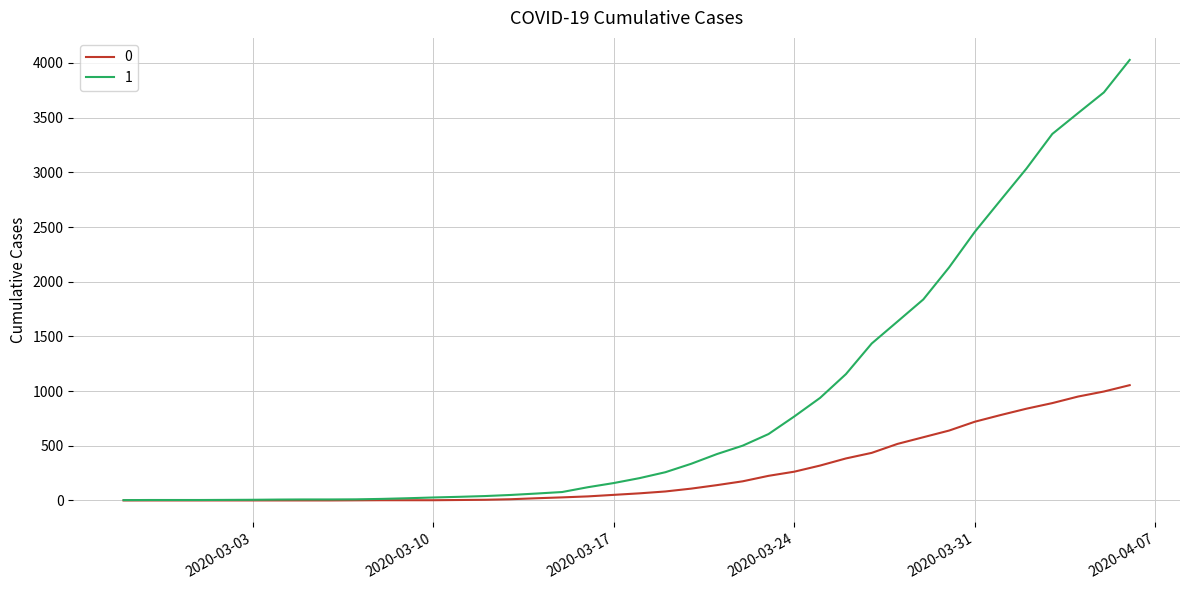

Rank the series by their average value, from lowest to highest.

0, 1